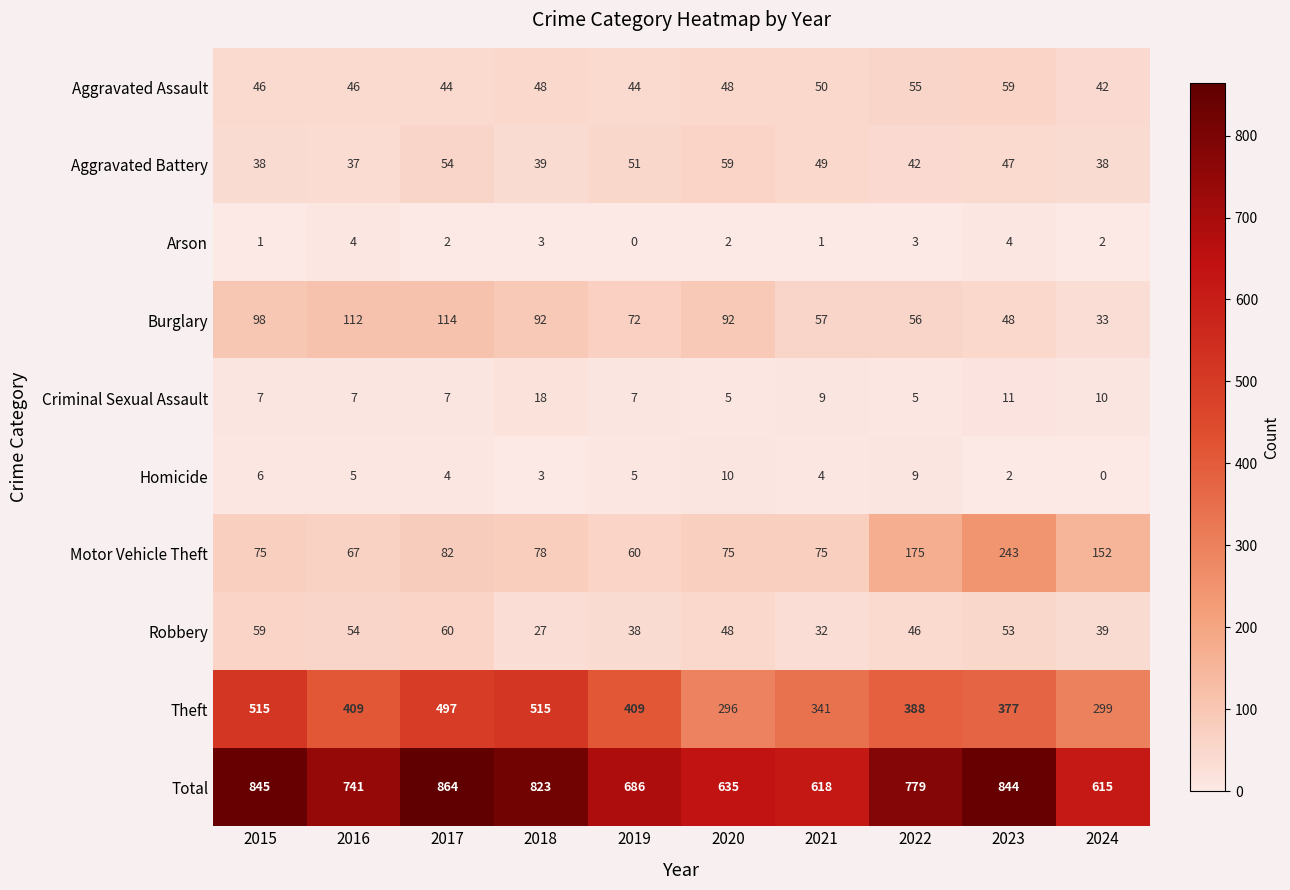

At 2017, list the series in order from largest to smallest.

Total, Theft, Burglary, Motor Vehicle Theft, Robbery, Aggravated Battery, Aggravated Assault, Criminal Sexual Assault, Homicide, Arson